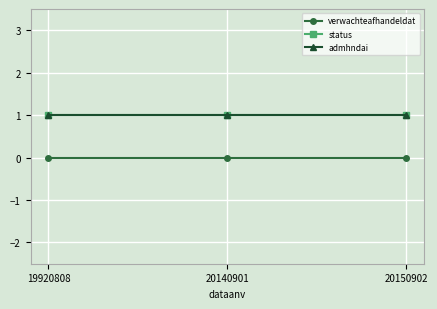

Rank the categories by status value from highest to lowest.

19920808, 20140901, 20150902